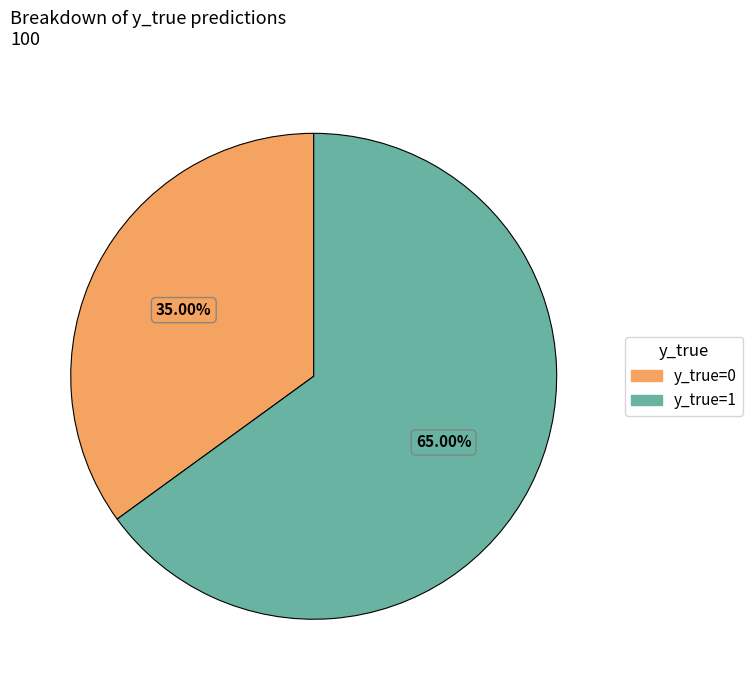

Is there any slice that represents more than half of the pie?

Yes